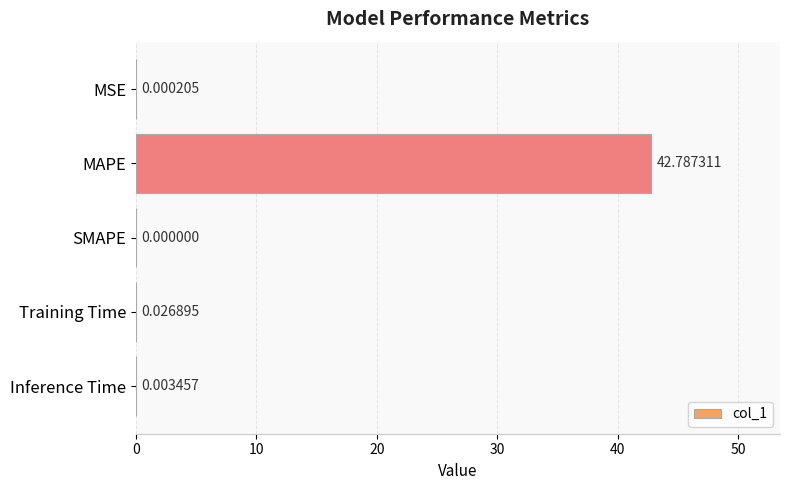

Count the number of categories in the chart.

5